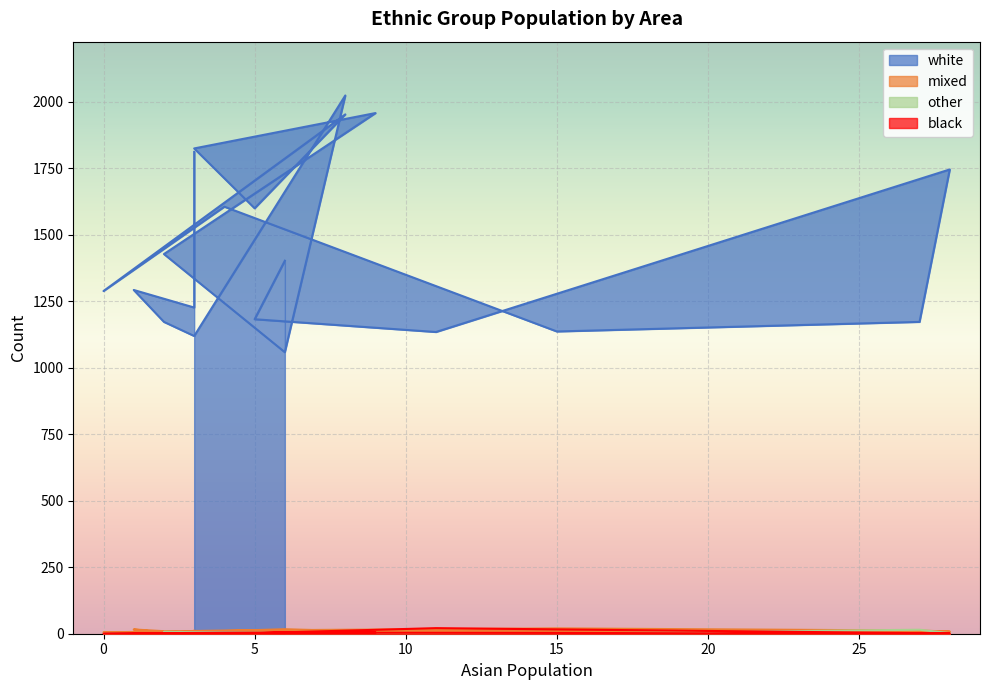

Where is the first local maximum for other?

27